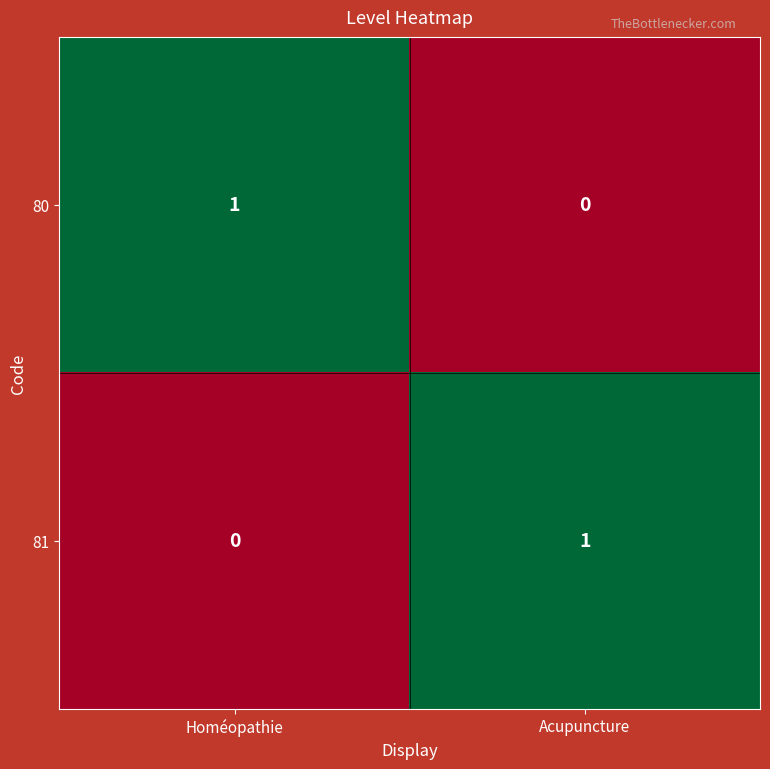

At how many categories does at least one series exceed 0?

2